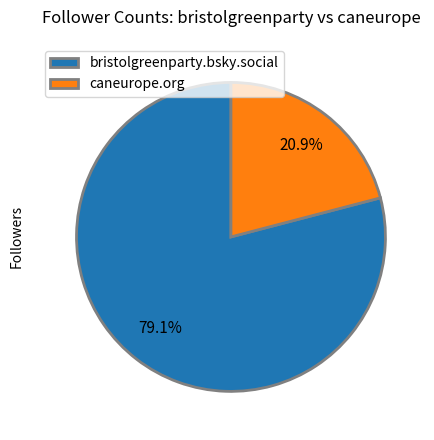

What percentage do caneurope.org and bristolgreenparty.bsky.social together represent?

100.0%